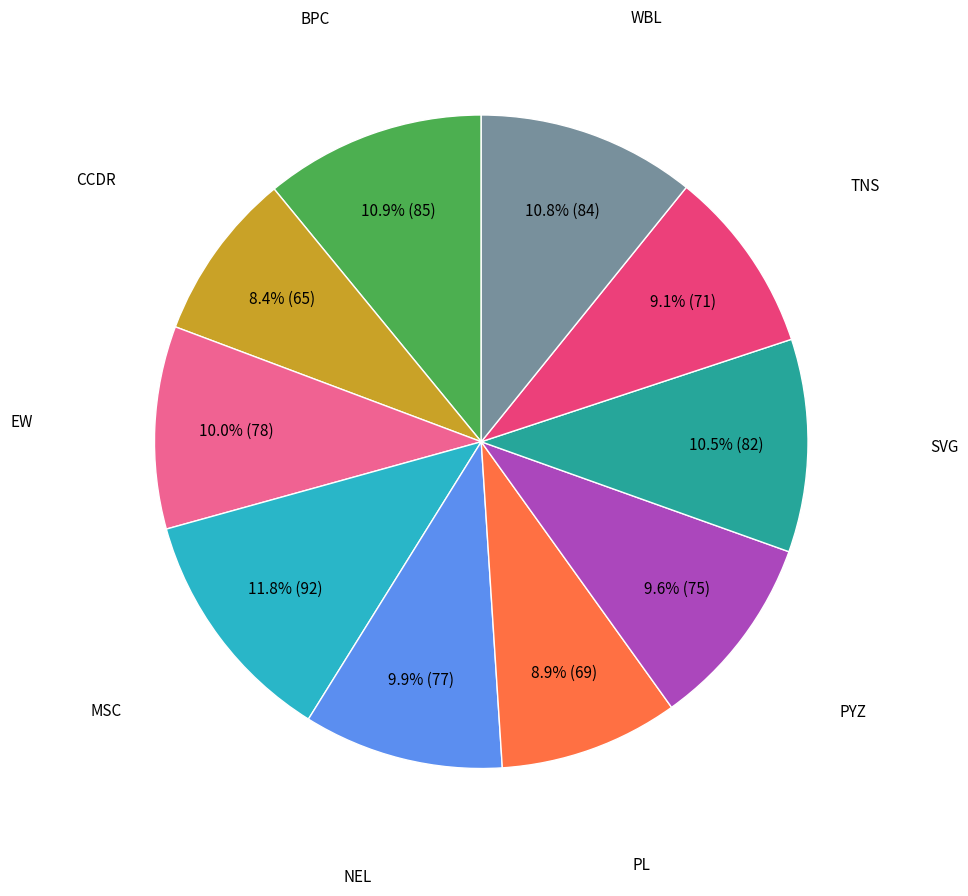

Does any single category account for the majority?

No